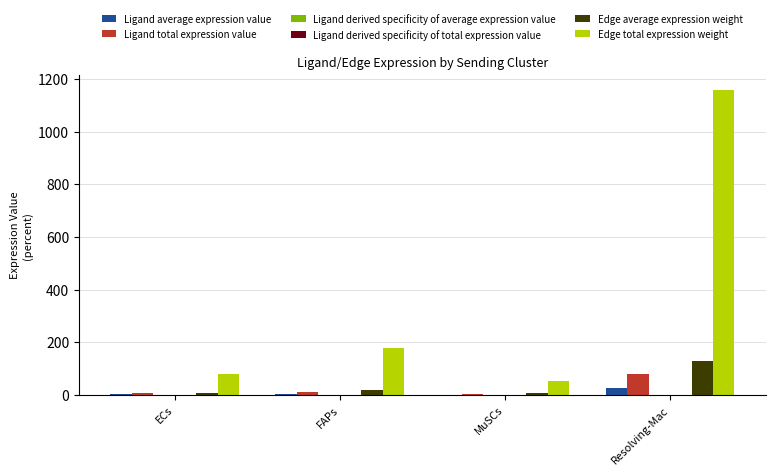

Is it true that Edge total expression weight equals 435.8 at Resolving-Mac?

False